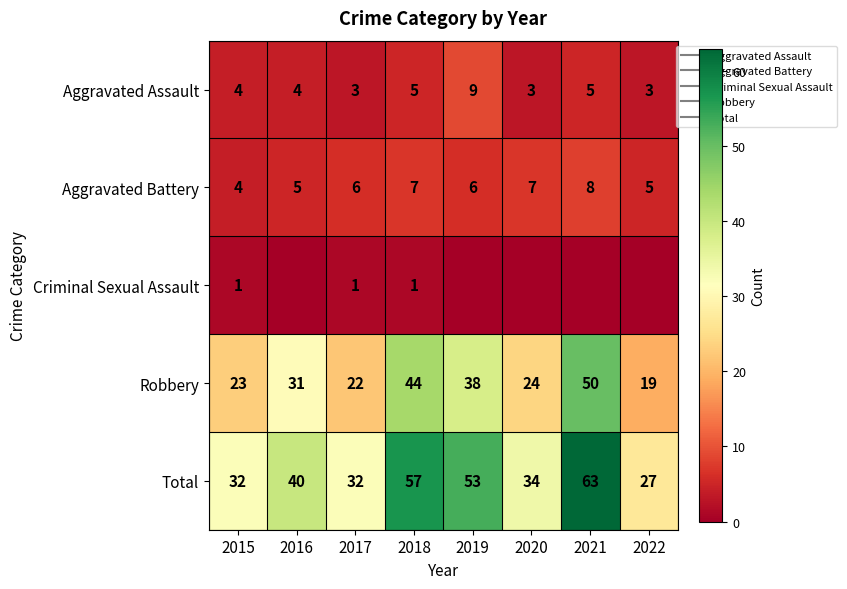

Between 2017 and 2021, which series saw the biggest shift?

Total